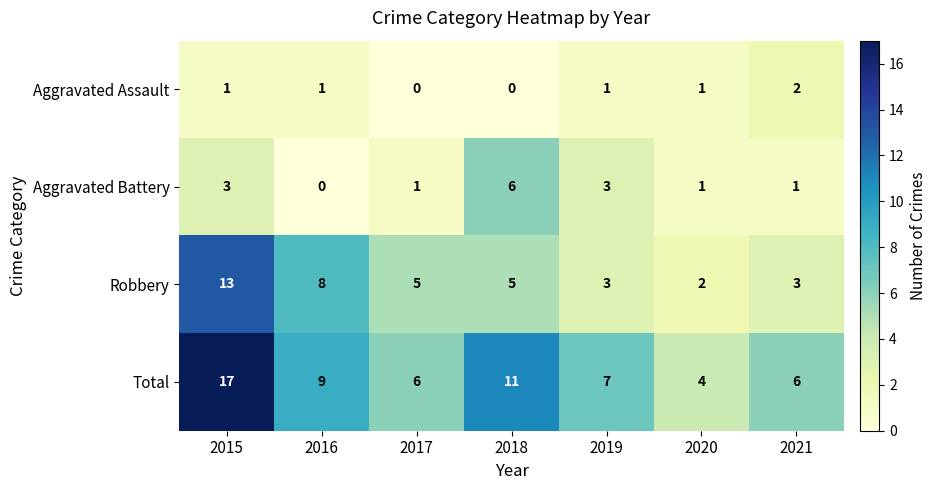

Reading left to right, transcribe all the data shown in this chart.

Aggravated Assault: 2015=1	2016=1	2017=0	2018=0	2019=1	2020=1	2021=2
Aggravated Battery: 2015=3	2016=0	2017=1	2018=6	2019=3	2020=1	2021=1
Robbery: 2015=13	2016=8	2017=5	2018=5	2019=3	2020=2	2021=3
Total: 2015=17	2016=9	2017=6	2018=11	2019=7	2020=4	2021=6